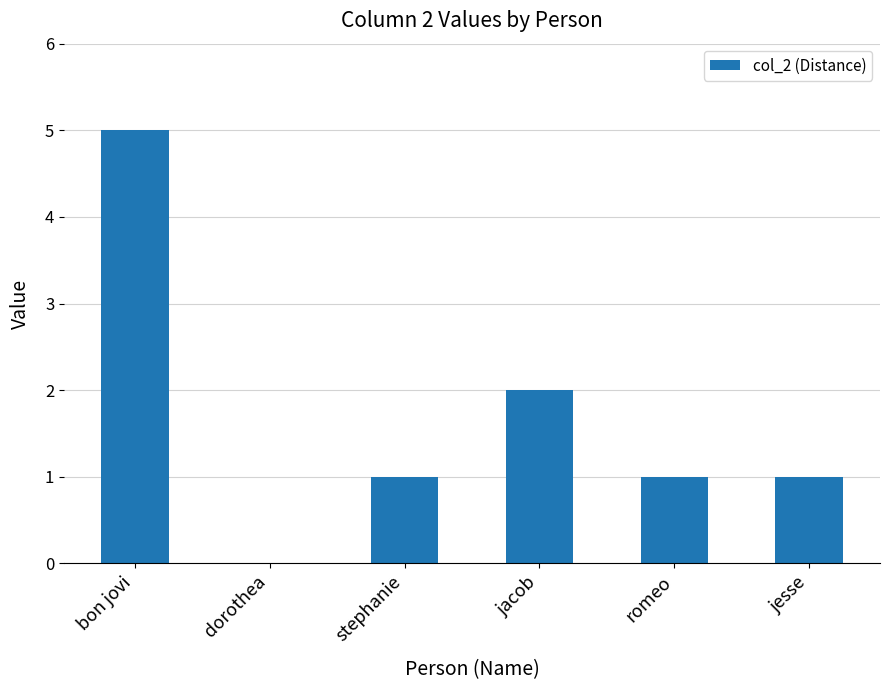

The value at dorothea is 0. True or false?

True